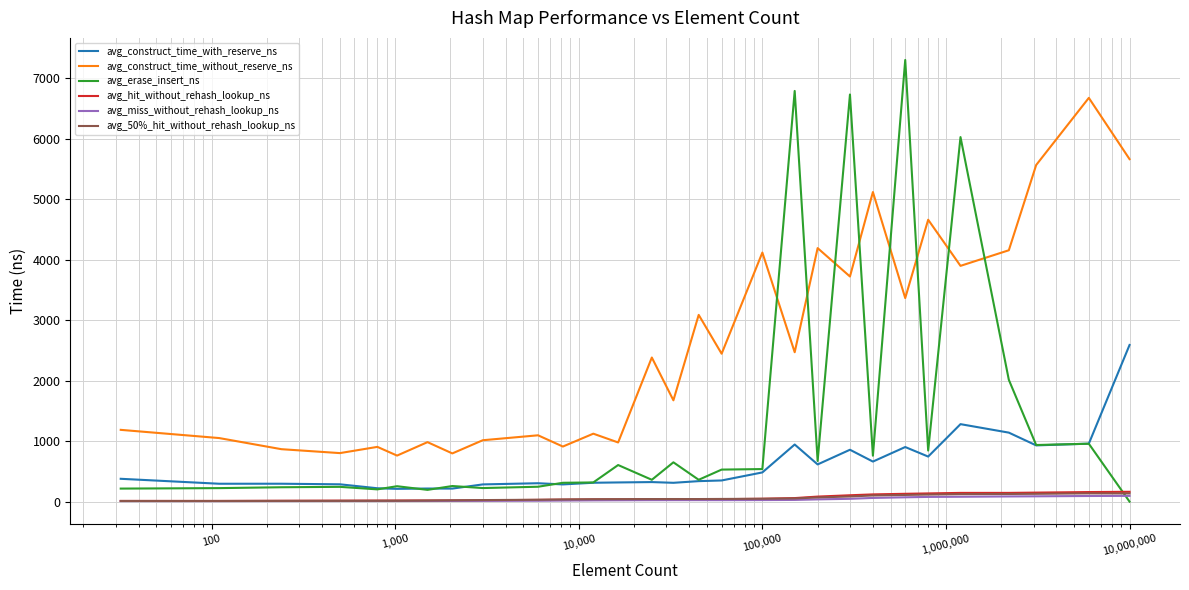

True or false: avg_construct_time_with_reserve_ns and avg_50%_hit_without_rehash_lookup_ns cross at least once.

False